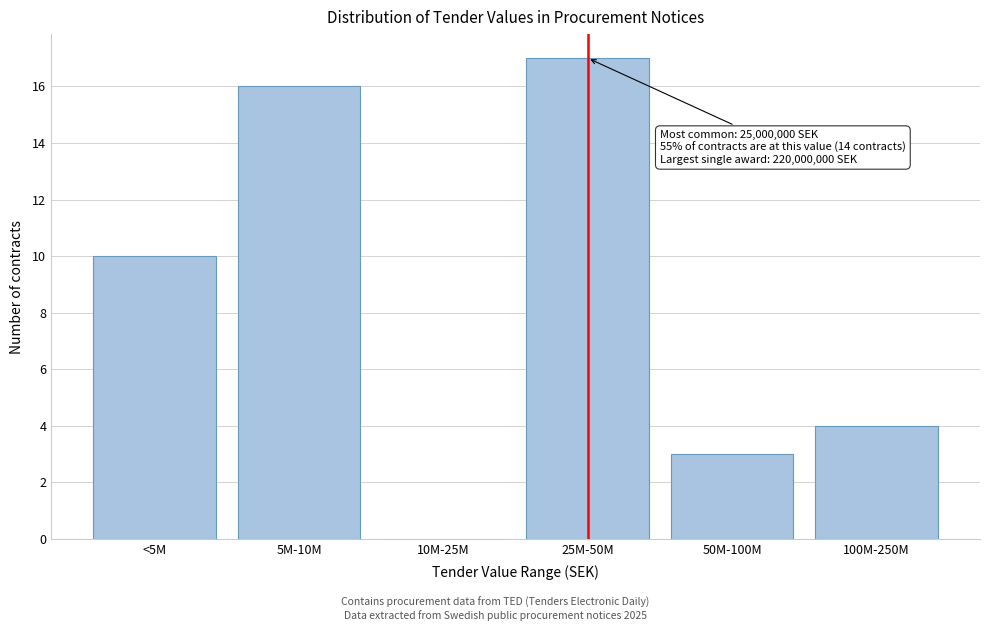

Reading left to right, transcribe all the data shown in this chart.

<5M=10	5M-10M=16	10M-25M=0	25M-50M=17	50M-100M=3	100M-250M=4